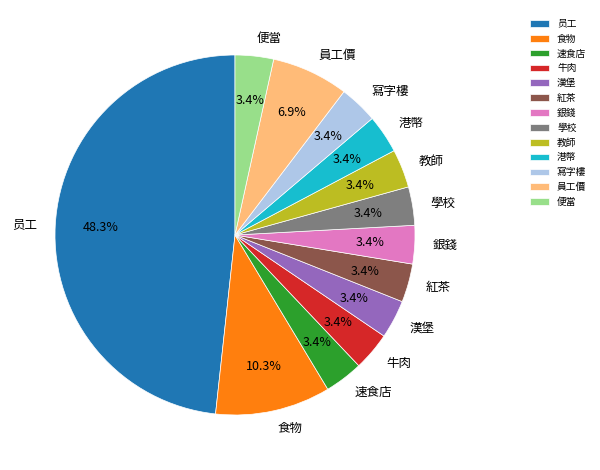

Approximately how many times larger is the value at 漢堡 compared to 速食店?

1.0